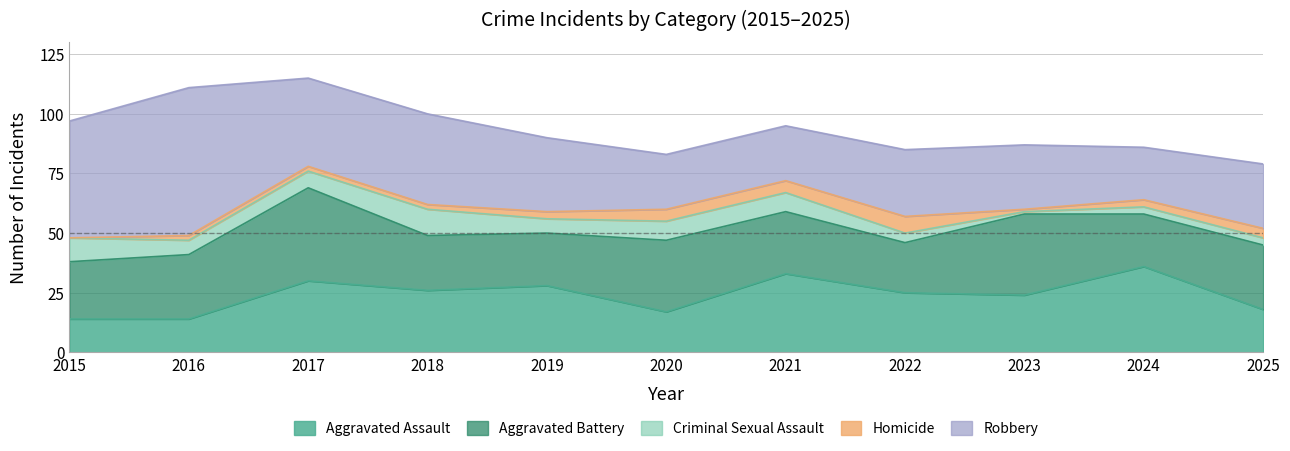

What is the difference between the maximum and minimum values in the Robbery series?

40